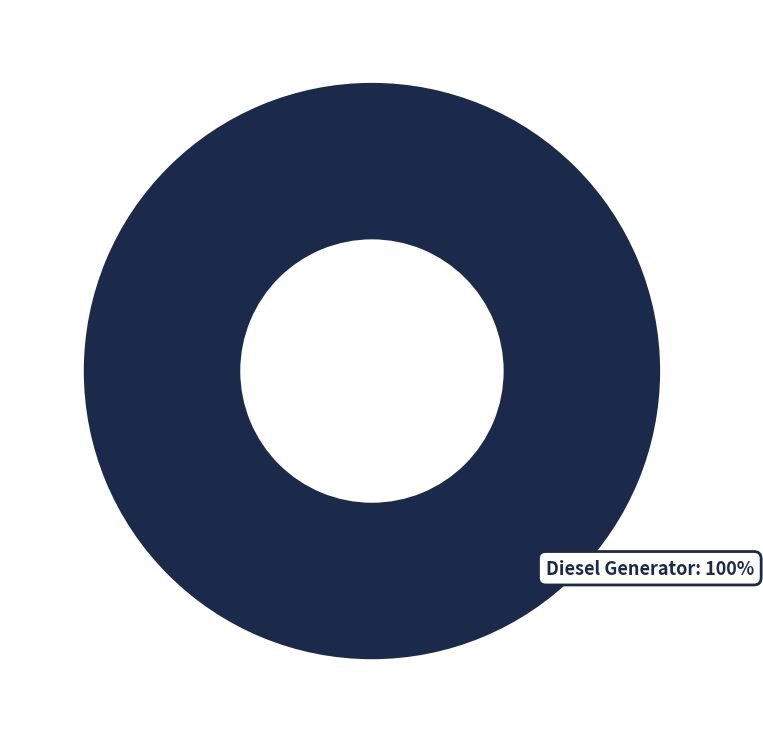

The Diesel Generator slice represents 100% of the pie. True or false?

True